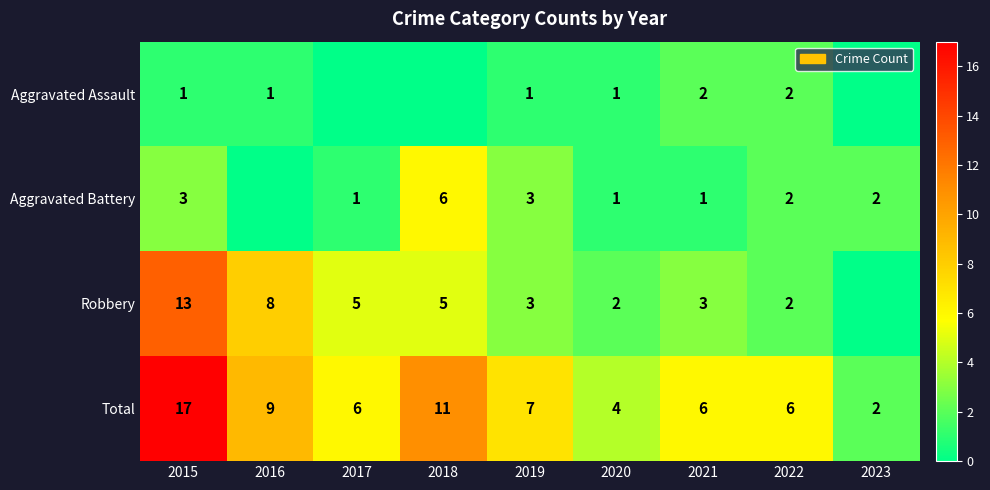

Is the value of Robbery at 2021 greater than the value of Aggravated Battery at 2023?

Yes